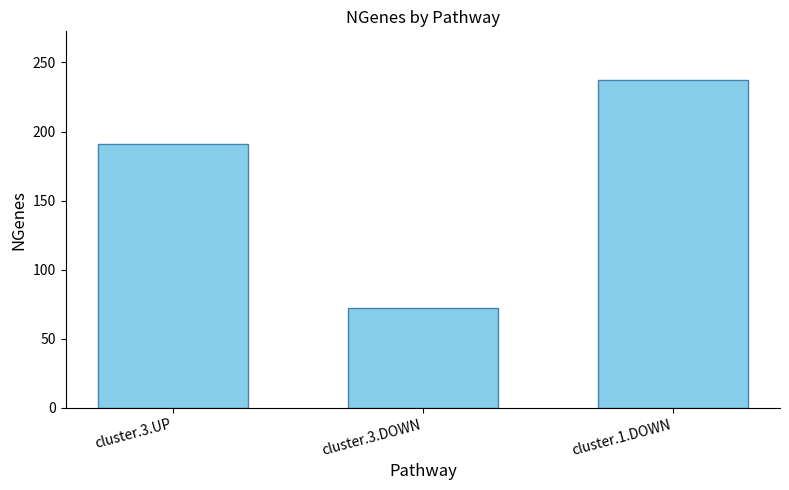

Which category has the highest value across all series?

cluster.1.DOWN